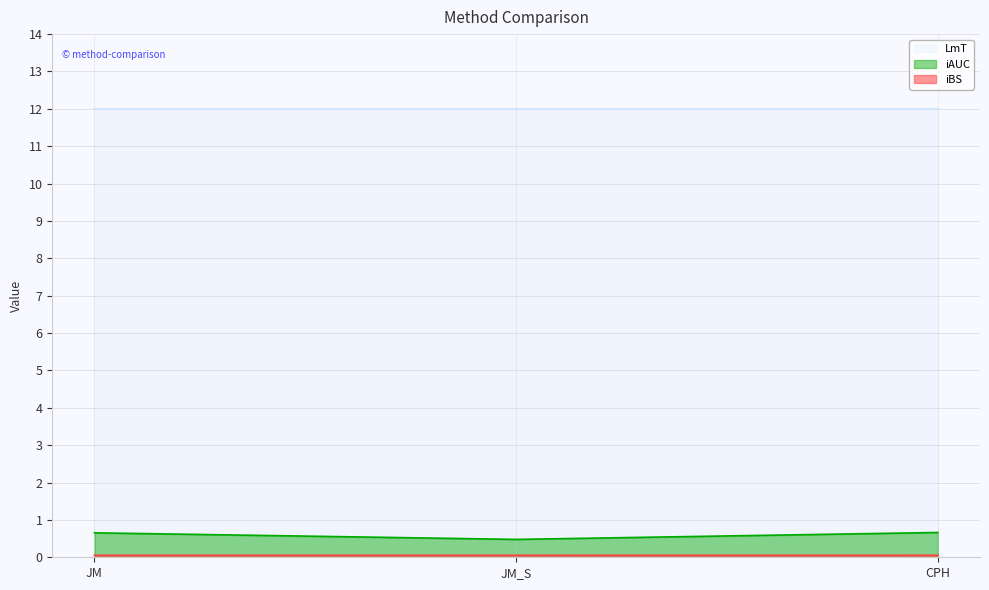

The value of LmT at CPH is 6.0. True or false?

False